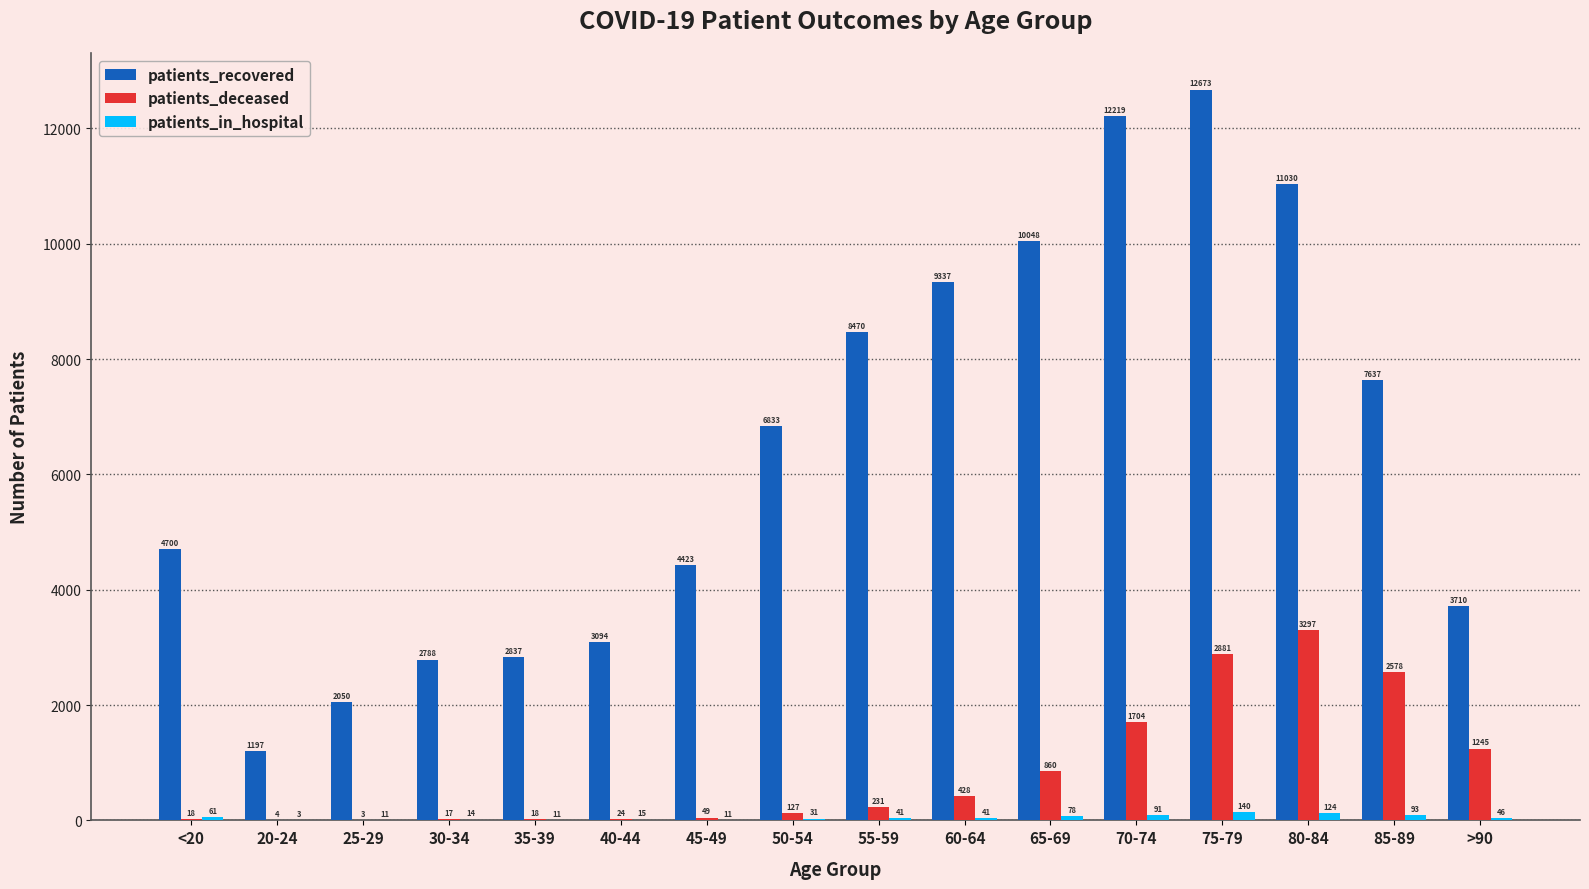

What is the sum of all patients_deceased values?

13484